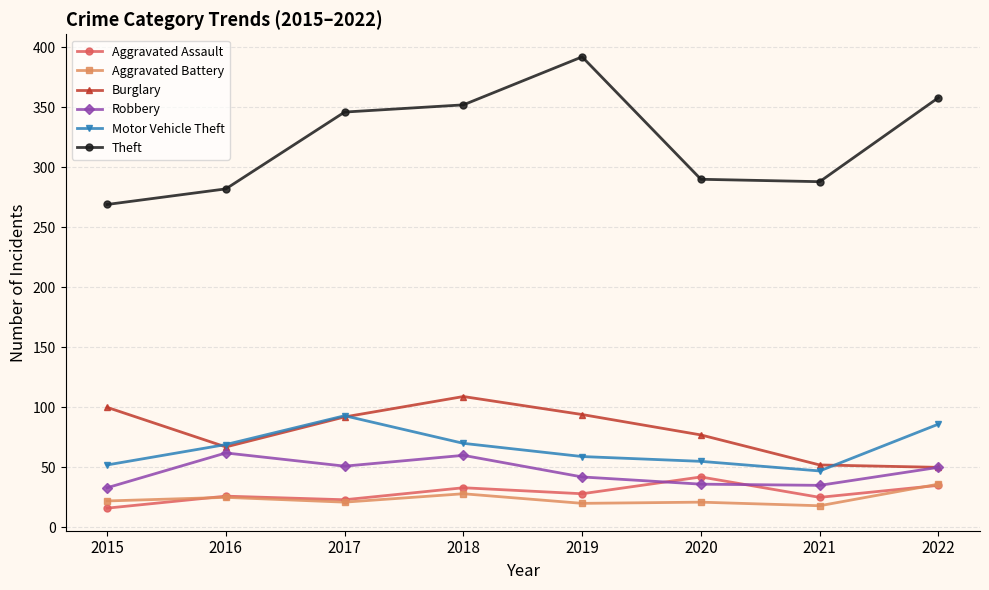

At which label does Robbery first exceed 50?

2016